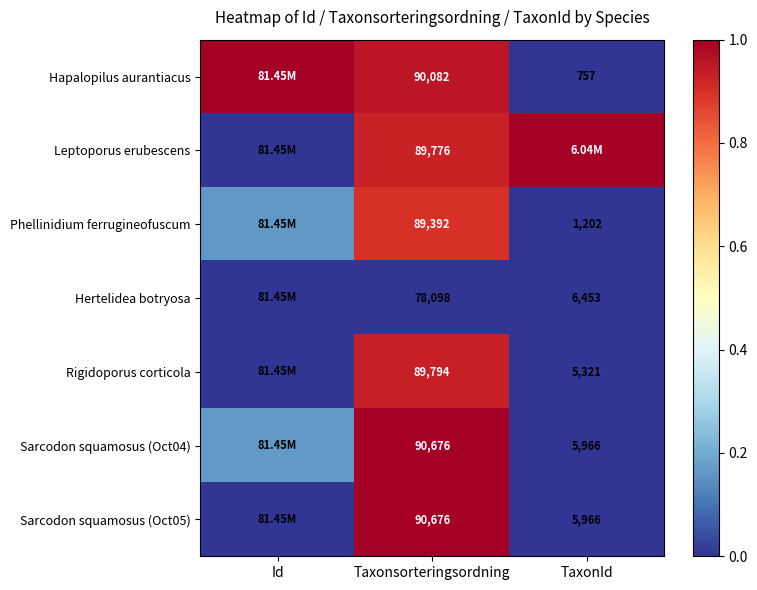

Is the value of Leptoporus erubescens at Taxonsorteringsordning greater than the value of Sarcodon squamosus (Oct04) at TaxonId?

Yes